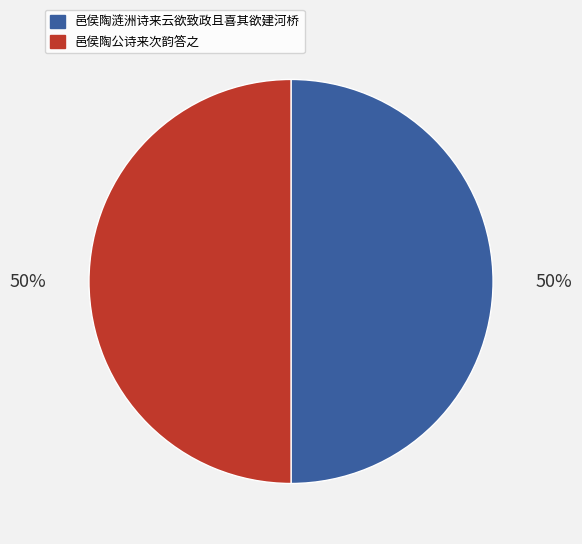

How many segments does this pie chart have?

2